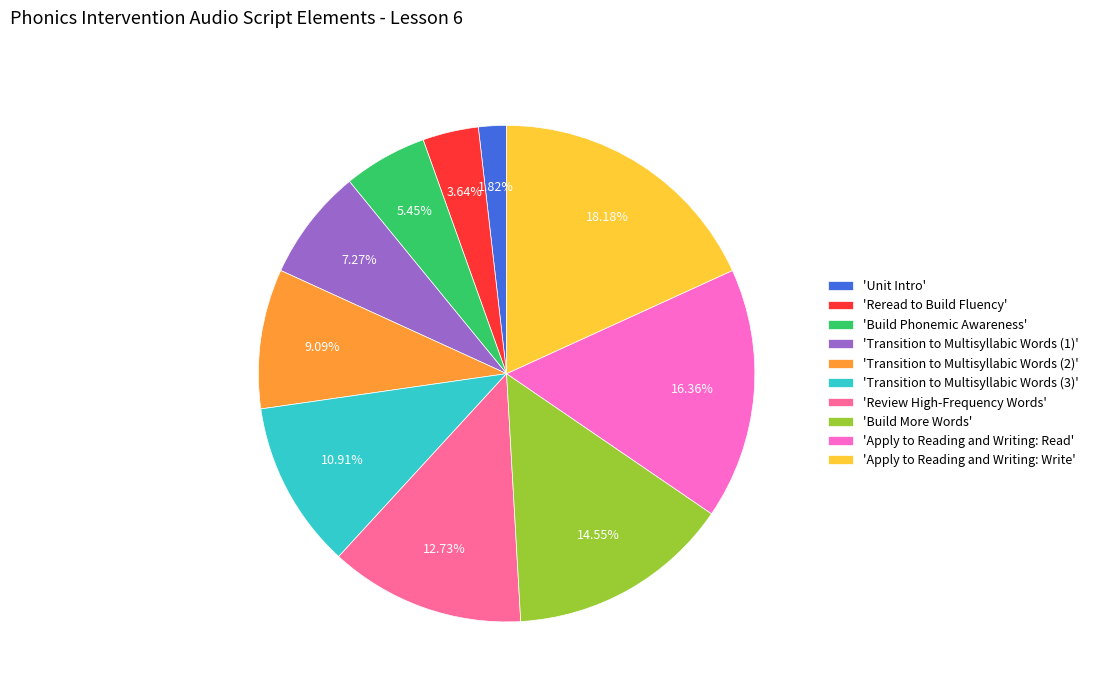

Rank the categories by value from highest to lowest.

'Apply to Reading and Writing: Write', 'Apply to Reading and Writing: Read', 'Build More Words', 'Review High-Frequency Words', 'Transition to Multisyllabic Words (3)', 'Transition to Multisyllabic Words (2)', 'Transition to Multisyllabic Words (1)', 'Build Phonemic Awareness', 'Reread to Build Fluency', 'Unit Intro'